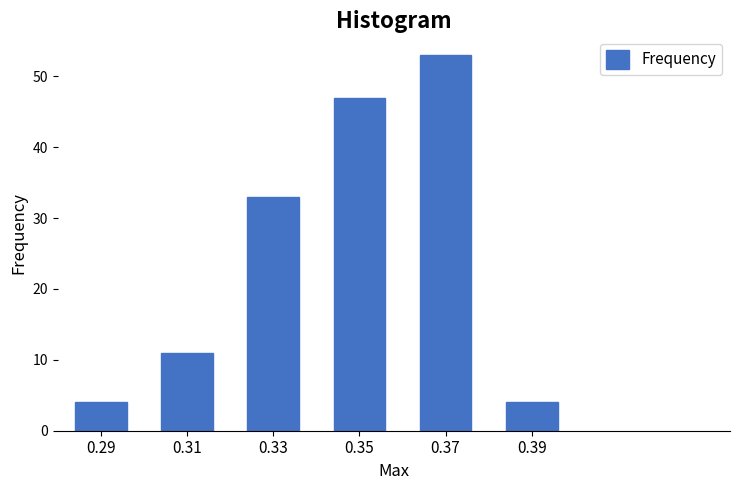

Reading left to right, transcribe all the data shown in this chart.

0.29=4	0.31=11	0.33=33	0.35=47	0.37=53	0.39=4